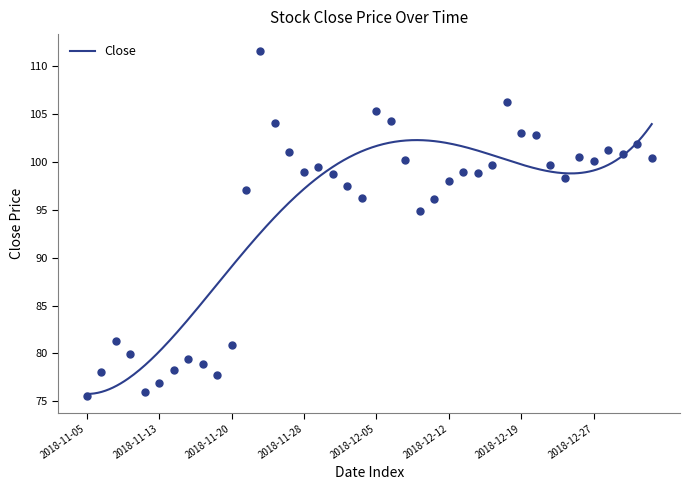

What is the value of the 5th point from the left?

76.0